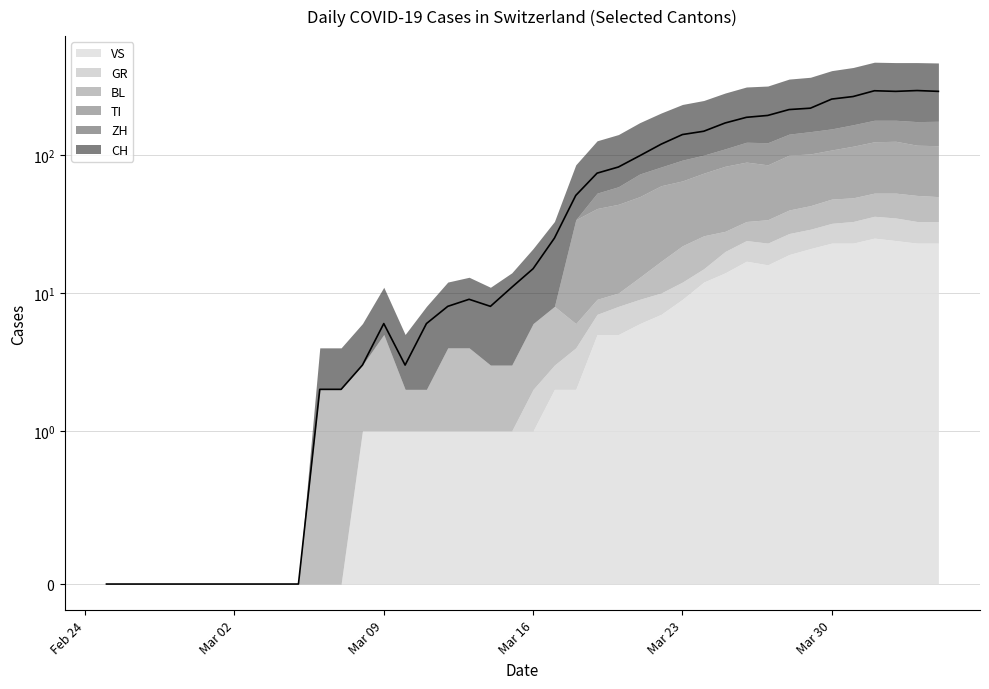

The value of CH at 2020-03-22 is 50. True or false?

False